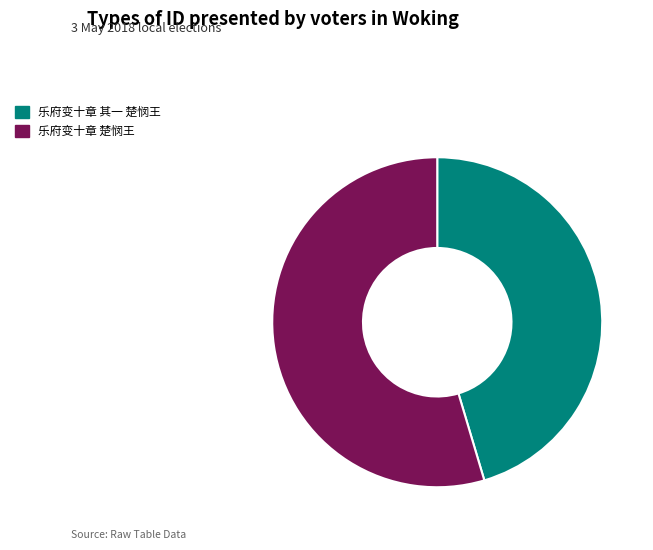

Rank the categories by value from lowest to highest.

乐府变十章 其一 楚悯王, 乐府变十章 楚悯王